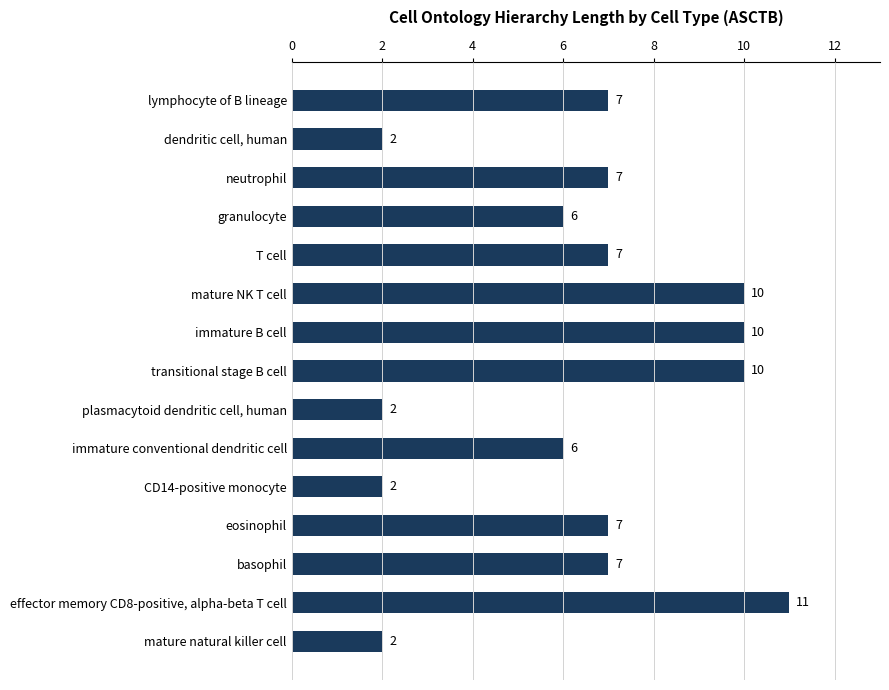

Are the bars horizontal?

Yes